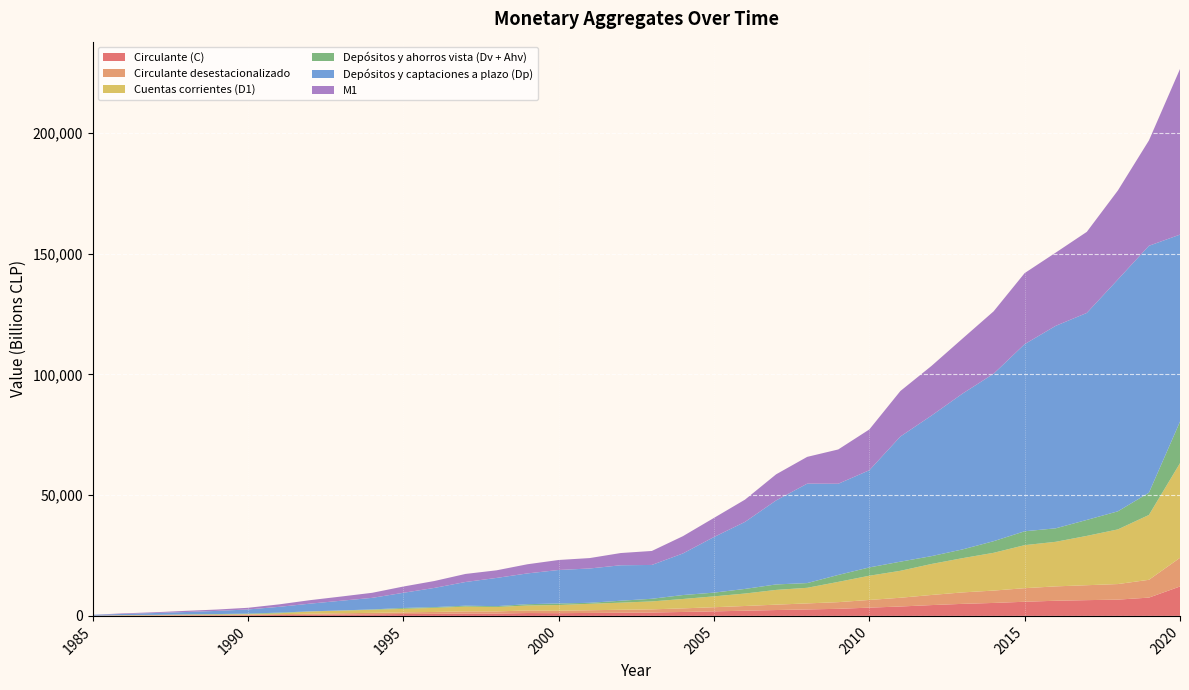

Reading right to left, extract all data points from this chart.

Circulante (C): 12180	7575	6740	6528	6275	5858	5371	4985	4480	3892	3423	2935	2676	2429	2149	1877	1627	1407	1320	1231	1127	1184	973	982	857	783	665	581	480	368	284	222	182	136	109	80
Circulante desestacionalizado: 11875	7373	6448	6179	5953	5623	5114	4745	4188	3624	3184	2761	2498	2234	1957	1719	1491	1302	1219	1114	1006	1064	887	892	779	695	594	521	438	337	257	199	164	125	100	0
Cuentas corrientes (D1): 39185	26853	22634	20424	18457	17818	15640	14185	12831	11166	10026	8392	6463	6101	5161	4499	3886	3291	2944	2666	2371	2062	1820	1980	1687	1439	1263	1086	898	379	200	191	182	64	73	0
Depósitos y ahorros vista (Dv + Ahv): 17209	9205	7482	6614	5586	5744	4813	3614	3249	3780	3439	2877	1954	2267	1911	1538	1636	1094	799	415	647	546	356	371	315	367	168	71	63	276	207	151	119	114	69	0
Depósitos y captaciones a plazo (Dp): 77447	102259	96004	85719	83851	77498	69350	64533	58201	51828	40248	37759	41172	34802	27764	23040	17229	14008	14693	14212	13861	12748	11691	9814	7954	6288	4786	4026	3200	2392	1722	1309	964	755	462	388
M1: 68573	43633	36856	33566	30319	29419	25824	22784	20560	18839	16888	14205	11093	10797	9221	7914	7149	5792	5063	4312	4145	3792	3149	3334	2860	2589	2096	1738	1441	1023	691	563	483	313	250	0